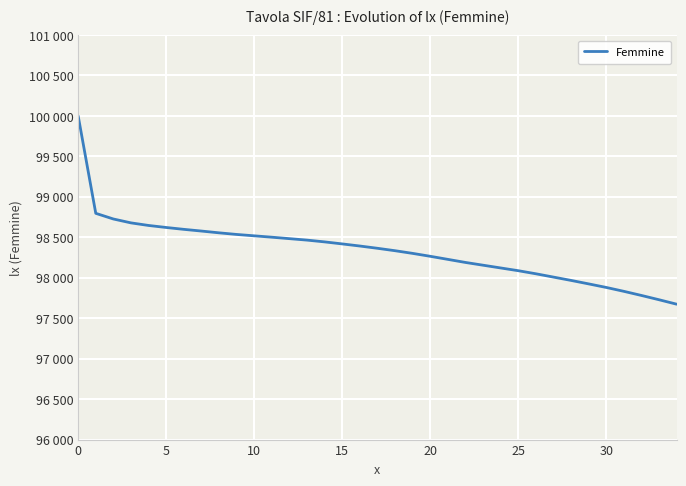

Does the chart have visible grid lines?

Yes